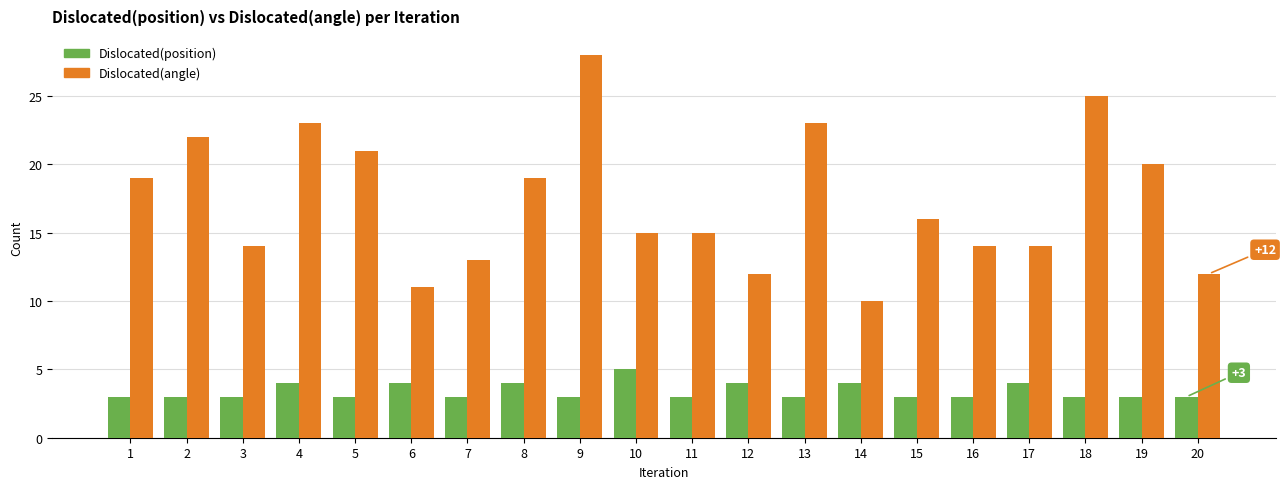

What is the value of the Dislocated(angle) bar at the 2nd from the left?

22